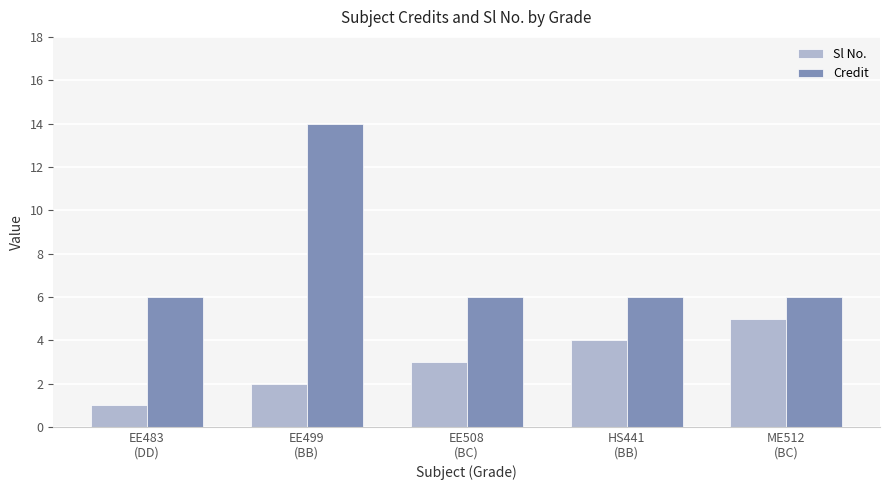

At ME512
(BC), list the series in order from largest to smallest.

Credit, Sl No.